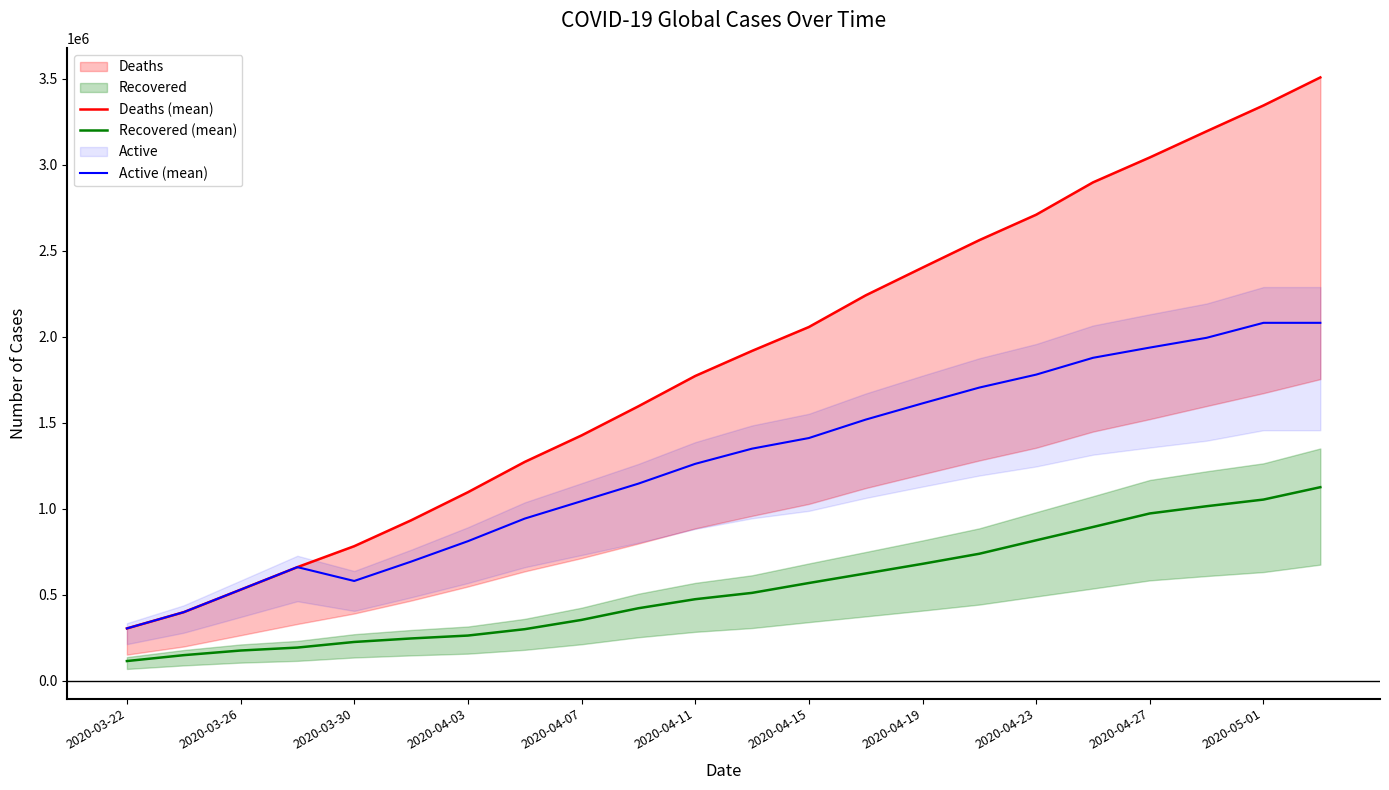

The value of Recovered (mean) at 2020-04-19 is 679819. True or false?

True